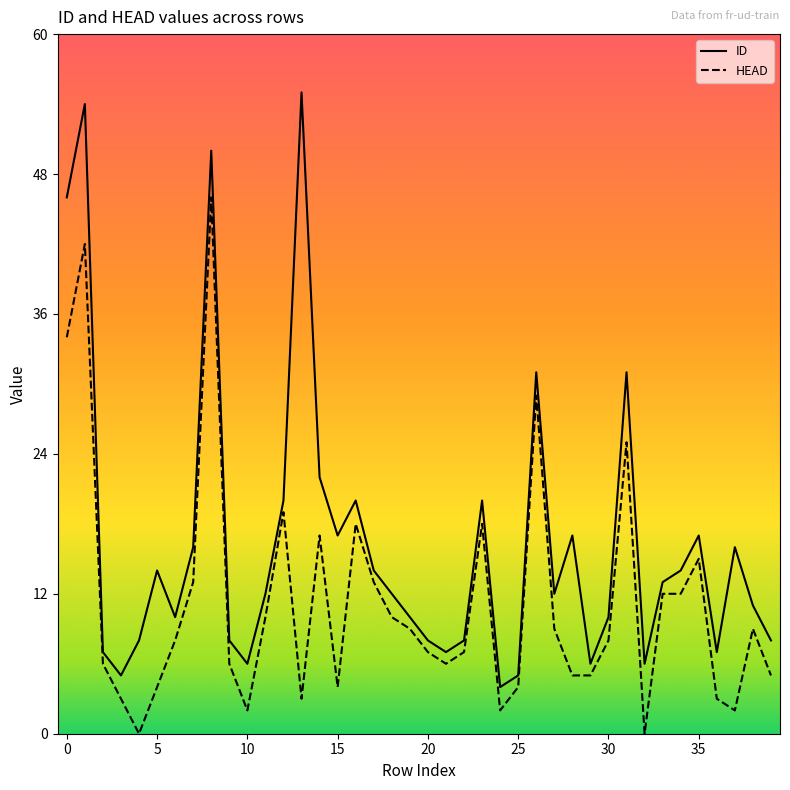

True or false: HEAD and ID intersect in this chart.

False